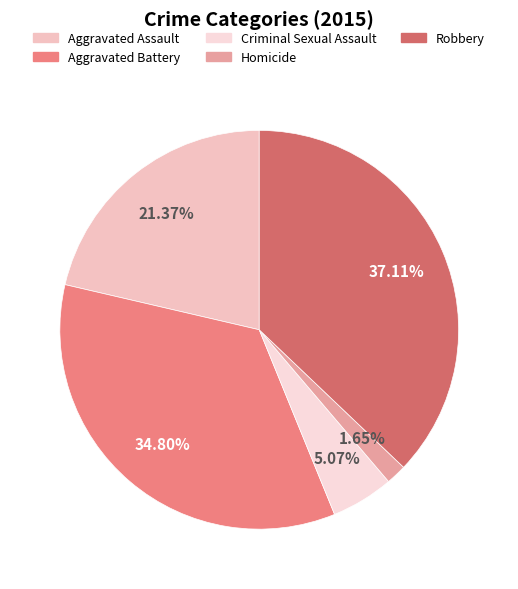

To the nearest percent, what percentage of the pie is Aggravated Battery?

35%